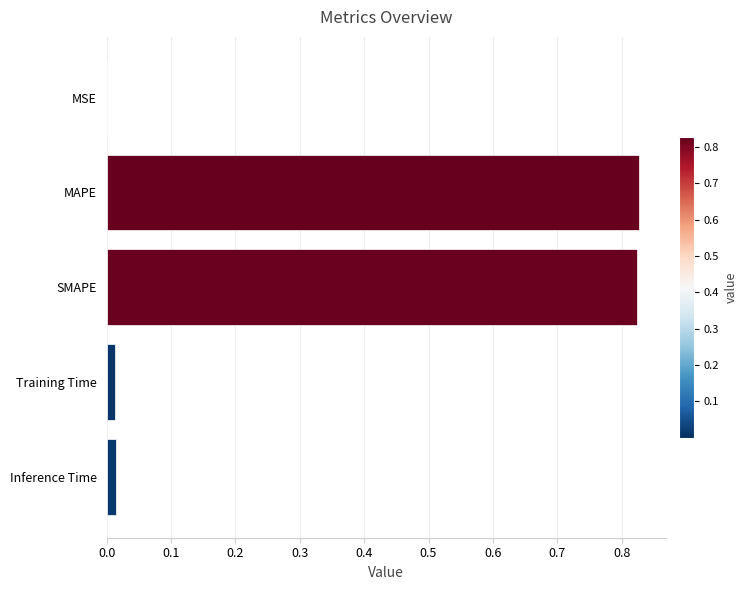

Between MSE and SMAPE, which is larger?

SMAPE